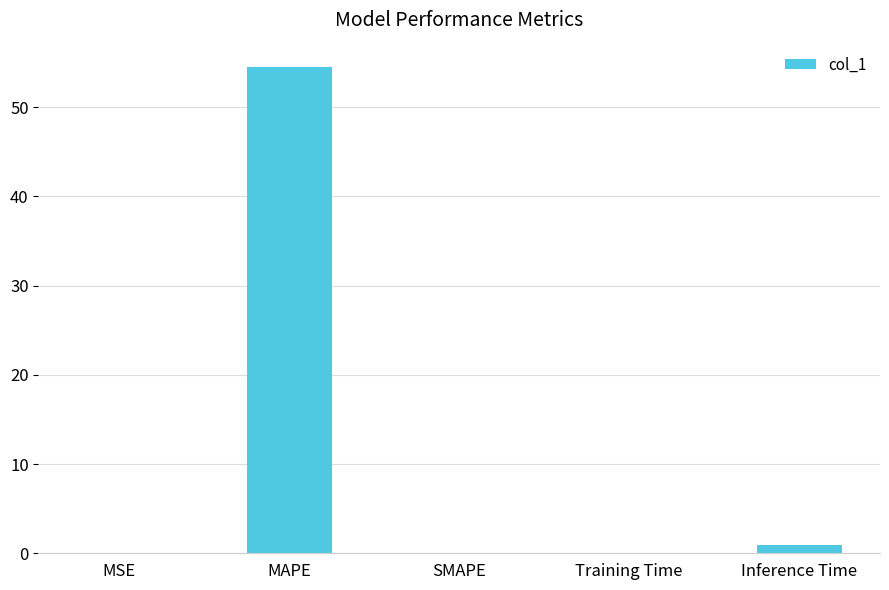

The chart shows a value of 0.0 at MSE. True or false?

True